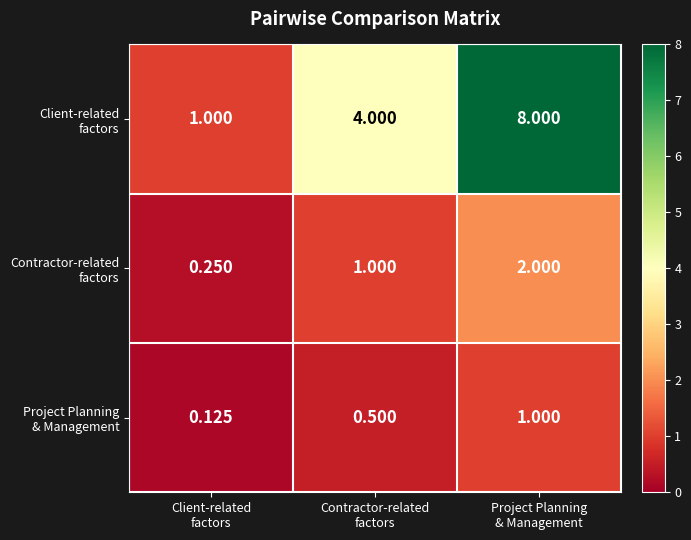

At Client-related factors, list the series in order from smallest to largest.

Project Planning & Management, Contractor-related factors, Client-related factors